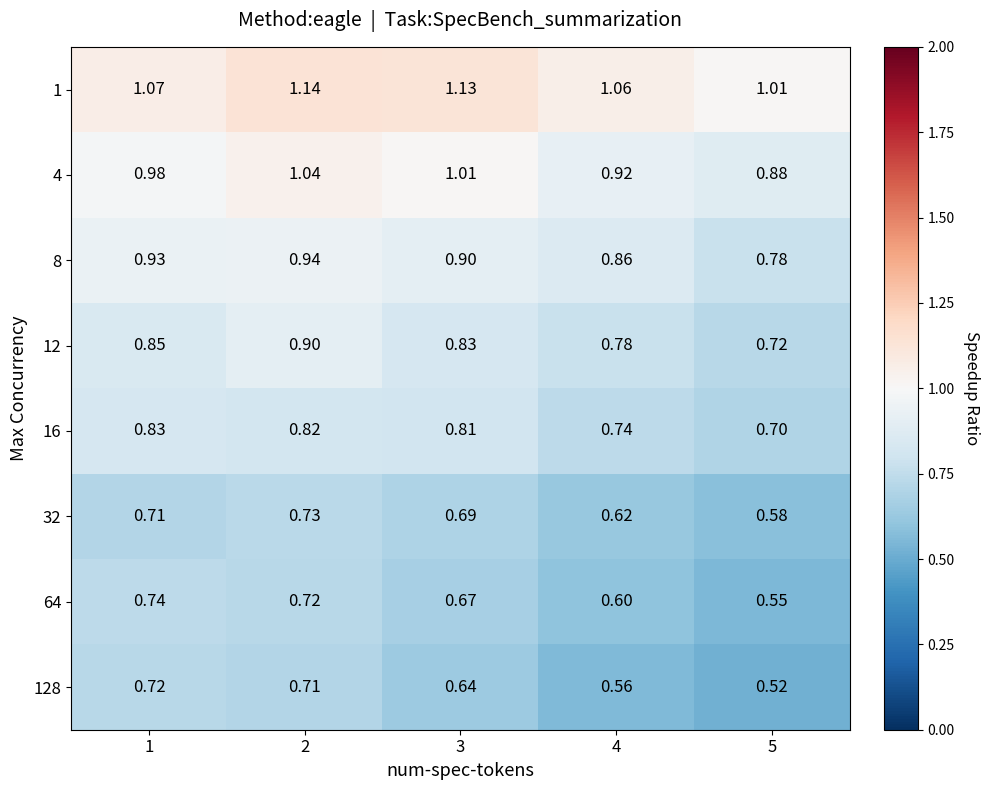

How many series are shown in this chart?

8